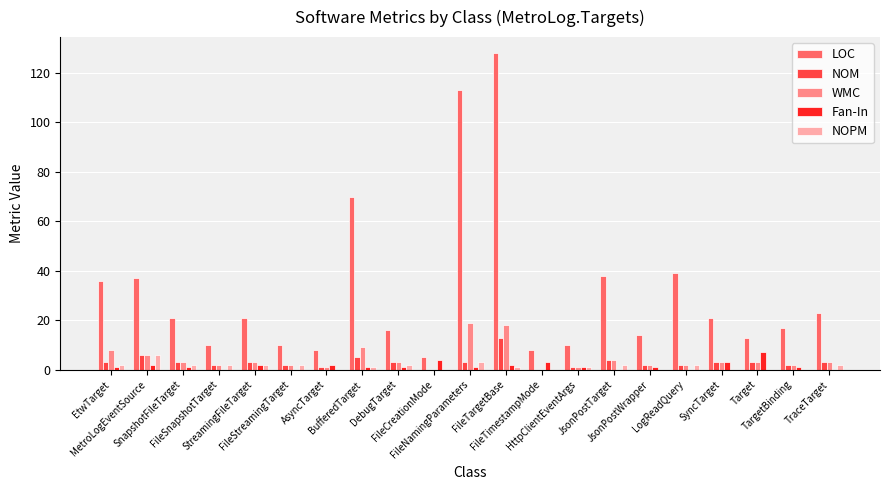

The WMC series shows 8 at EtwTarget. True or false?

True